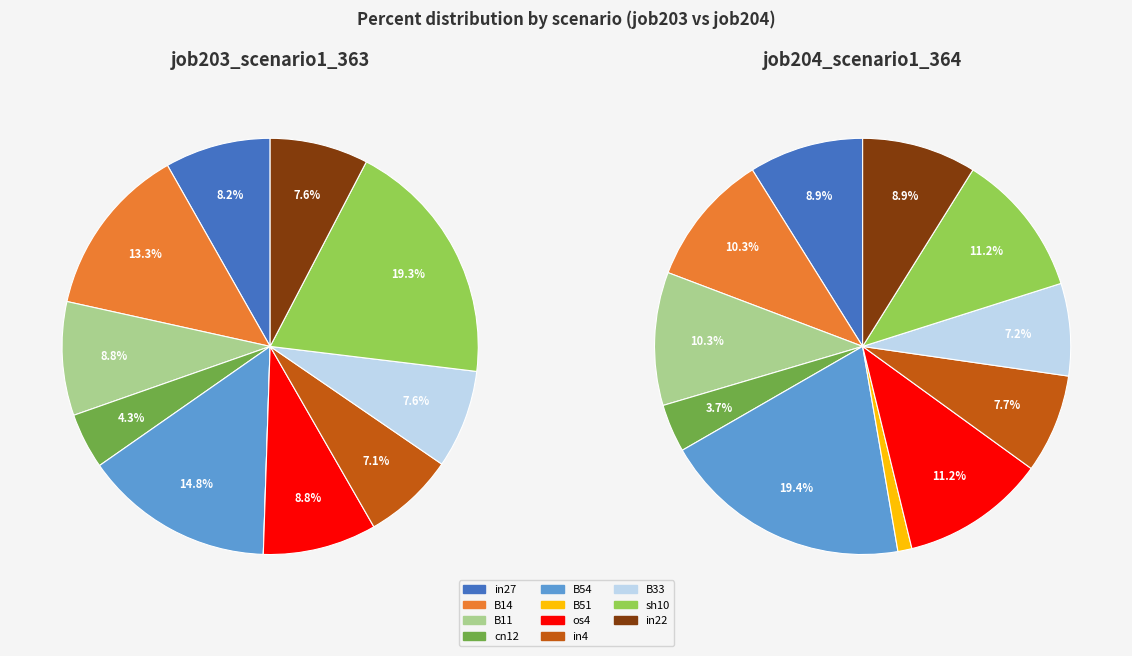

To the nearest percent, what is the average slice percentage?

9%